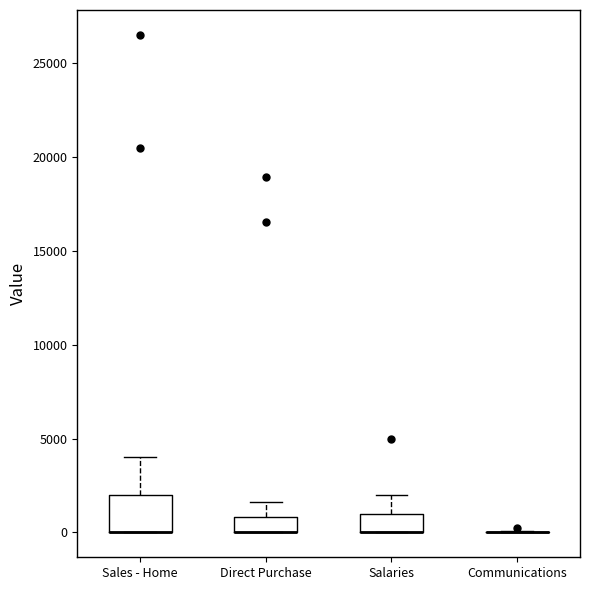

Where does the upper whisker of the box for Salaries end on the y-axis? The values are not printed on the chart, so give them approximately, as read against the axis.

2000